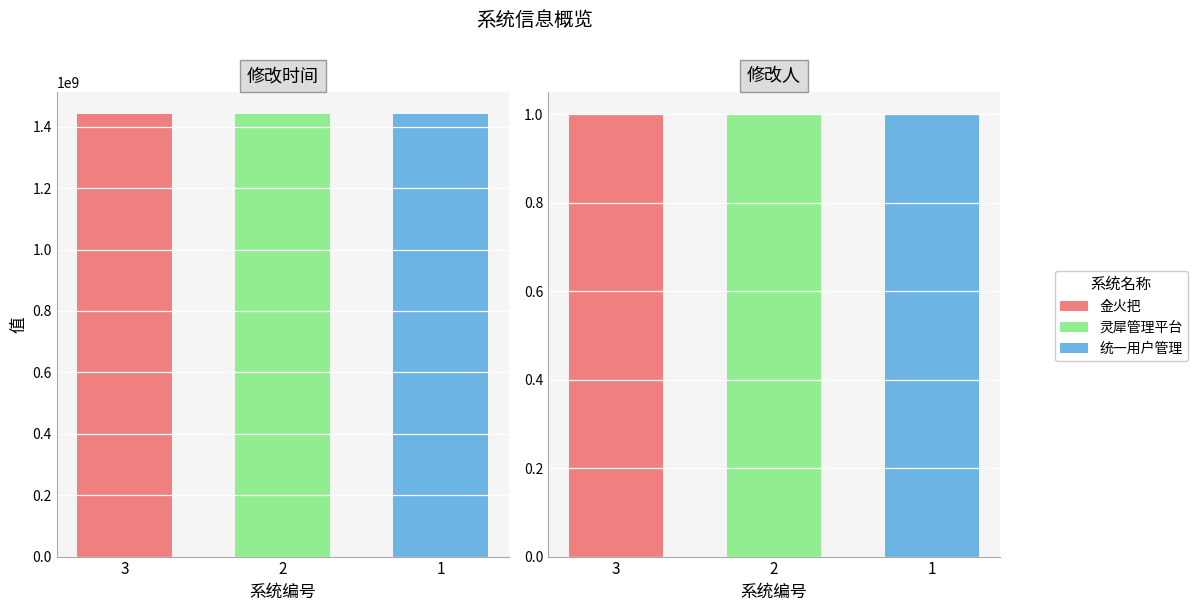

At which category is the sum across all series the highest?

3